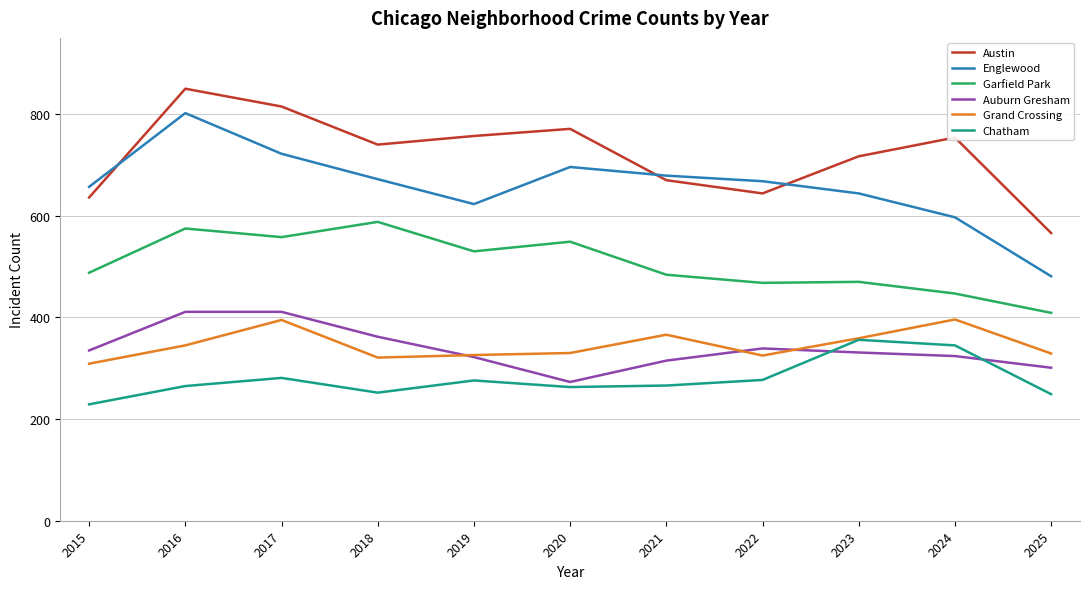

True or false: Englewood and Auburn Gresham cross at least once.

False